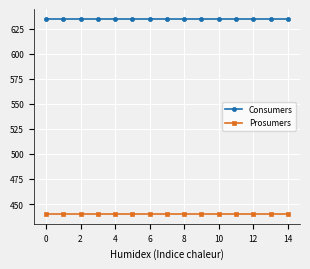

True or false: Consumers and Prosumers cross at least once.

False